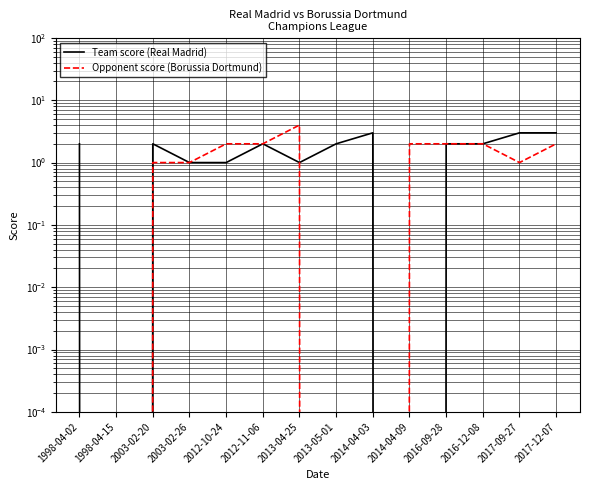

At which category does Opponent score (Borussia Dortmund) reach its first local valley?

2017-09-27